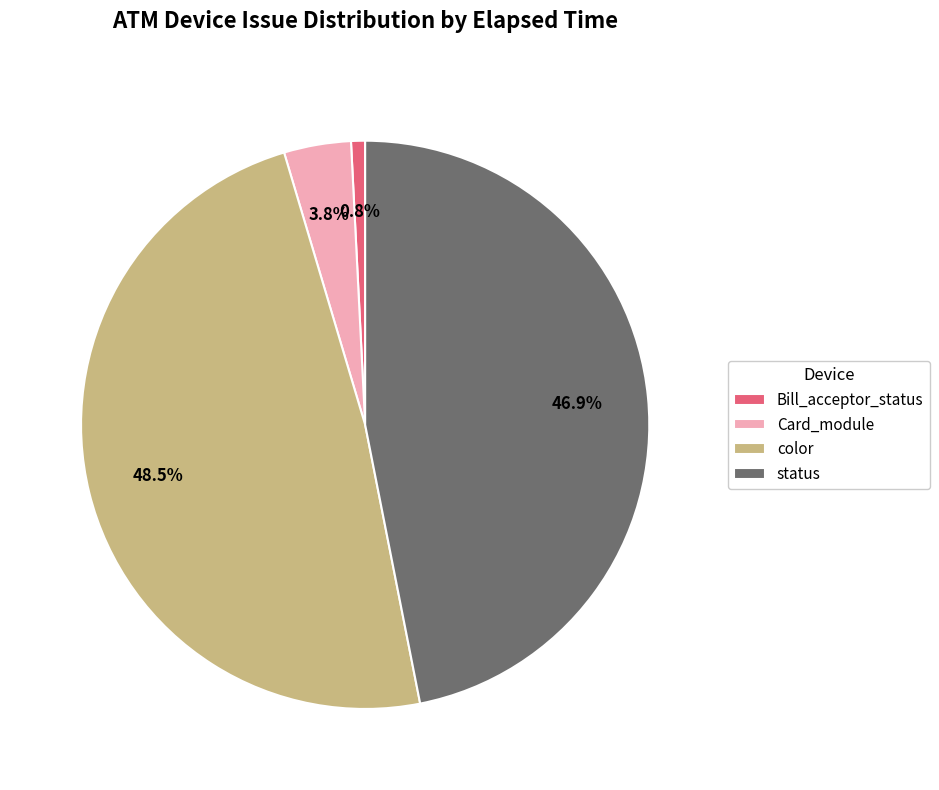

Which category has the smallest portion of the pie?

Bill_acceptor_status